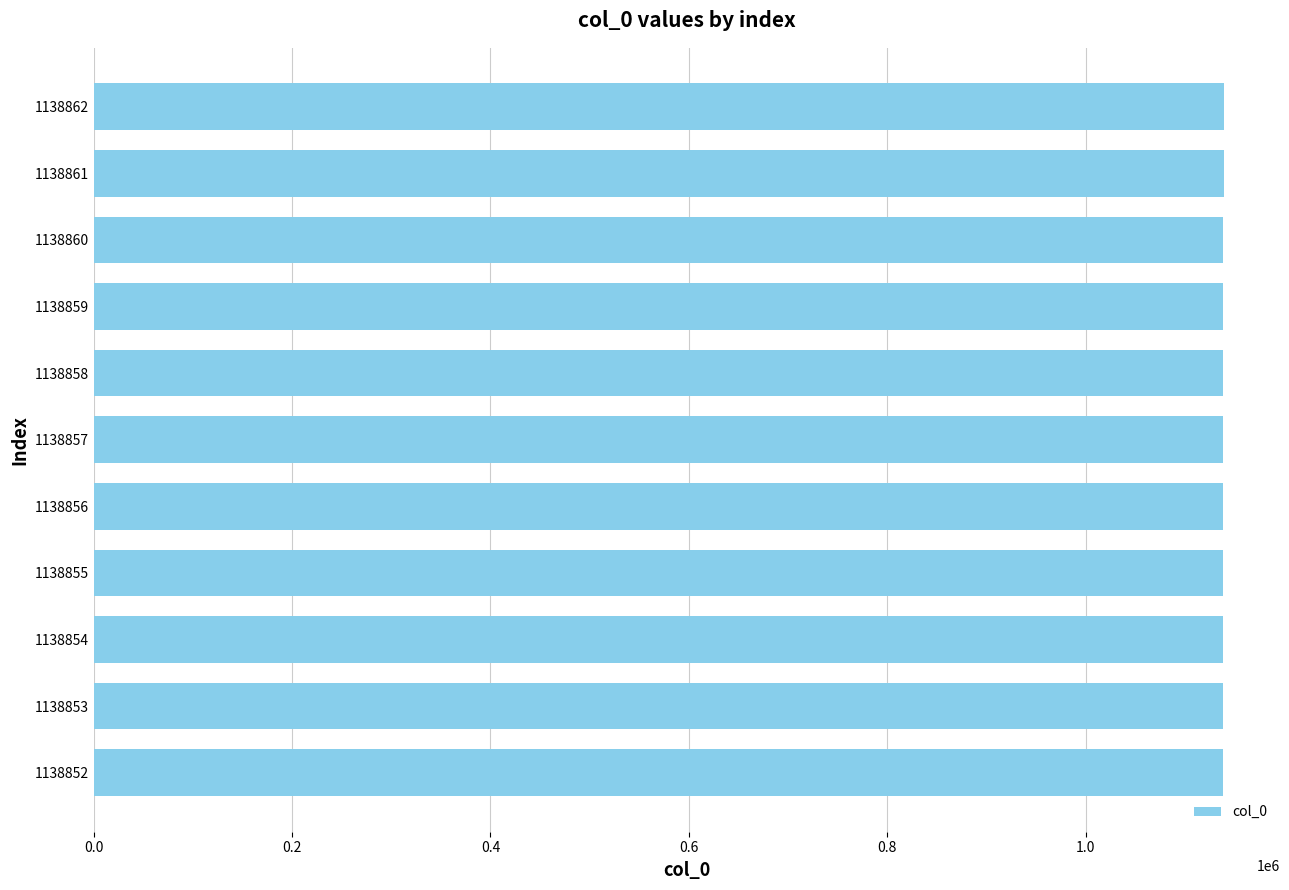

Approximately how many times larger is the value at 1138853 compared to 1138860?

1.0